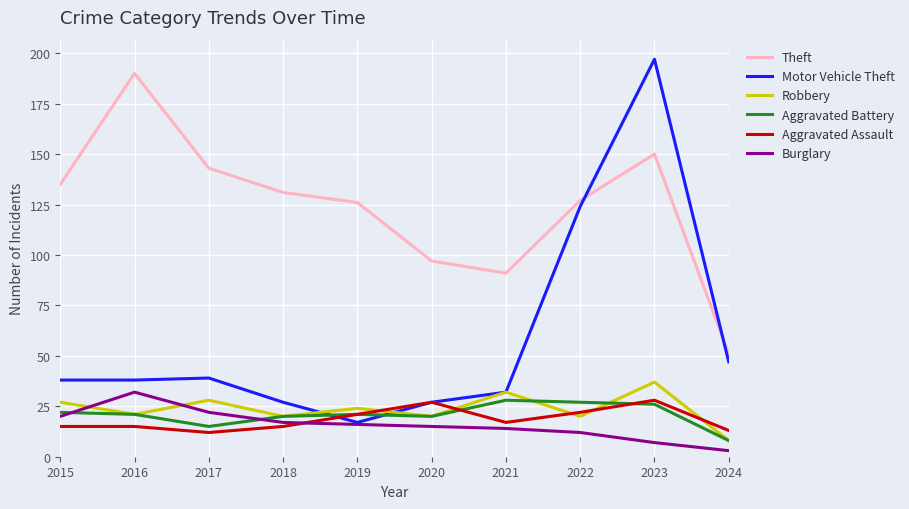

Reading right to left, what are all the values shown in this chart?

Theft: 2024=51	2023=150	2022=127	2021=91	2020=97	2019=126	2018=131	2017=143	2016=190	2015=135
Motor Vehicle Theft: 2024=47	2023=197	2022=124	2021=32	2020=27	2019=17	2018=27	2017=39	2016=38	2015=38
Robbery: 2024=8	2023=37	2022=20	2021=32	2020=20	2019=24	2018=20	2017=28	2016=21	2015=27
Aggravated Battery: 2024=8	2023=26	2022=27	2021=28	2020=20	2019=21	2018=20	2017=15	2016=21	2015=22
Aggravated Assault: 2024=13	2023=28	2022=22	2021=17	2020=27	2019=21	2018=15	2017=12	2016=15	2015=15
Burglary: 2024=3	2023=7	2022=12	2021=14	2020=15	2019=16	2018=17	2017=22	2016=32	2015=20